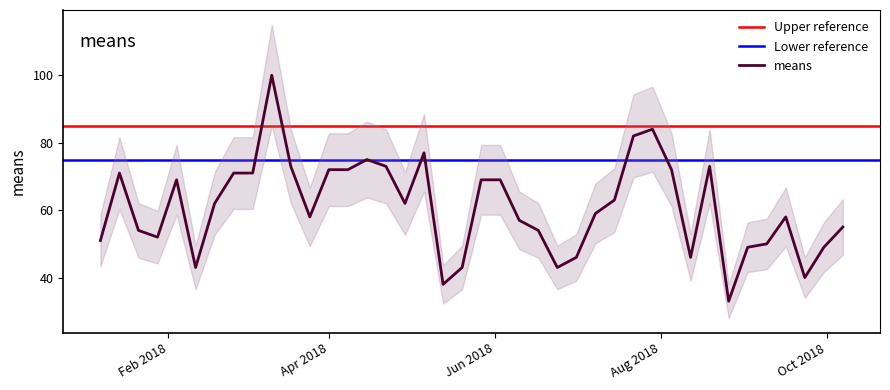

What is the ratio of the value at 2018-09-30 to the value at 2018-02-25?

0.7